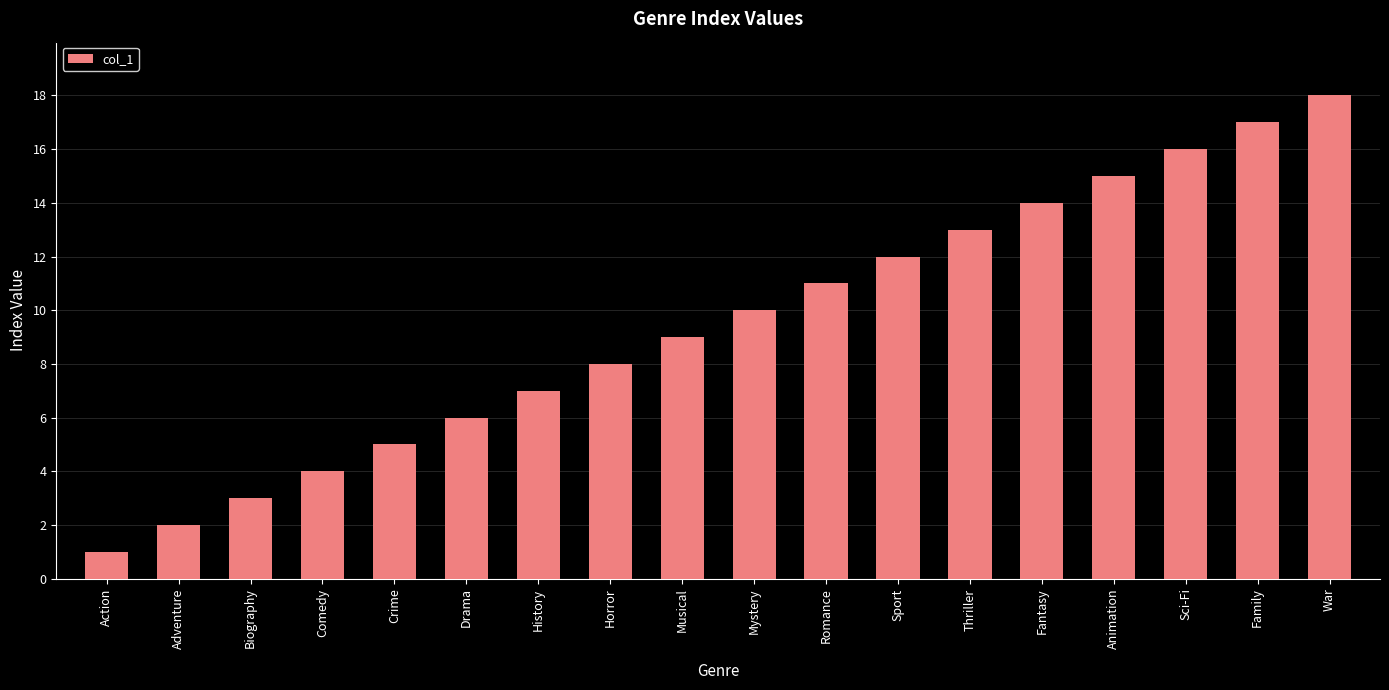

Which has a higher value, Musical or War?

War